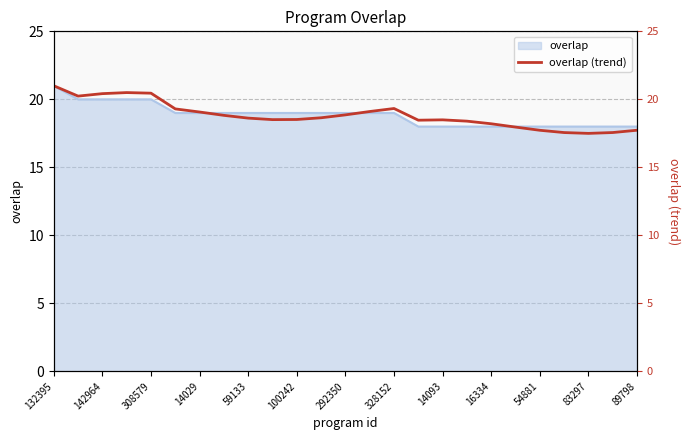

What is the highest value of the overlap series?

21